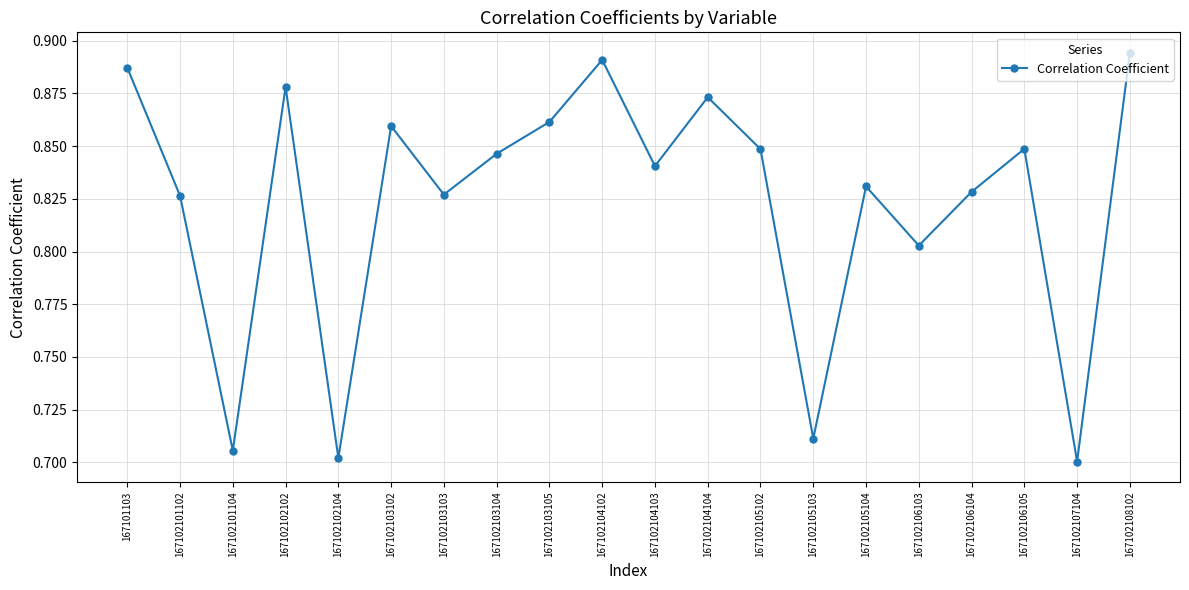

What is the sum of the values at 167102101102 and 167102105103?

1.5